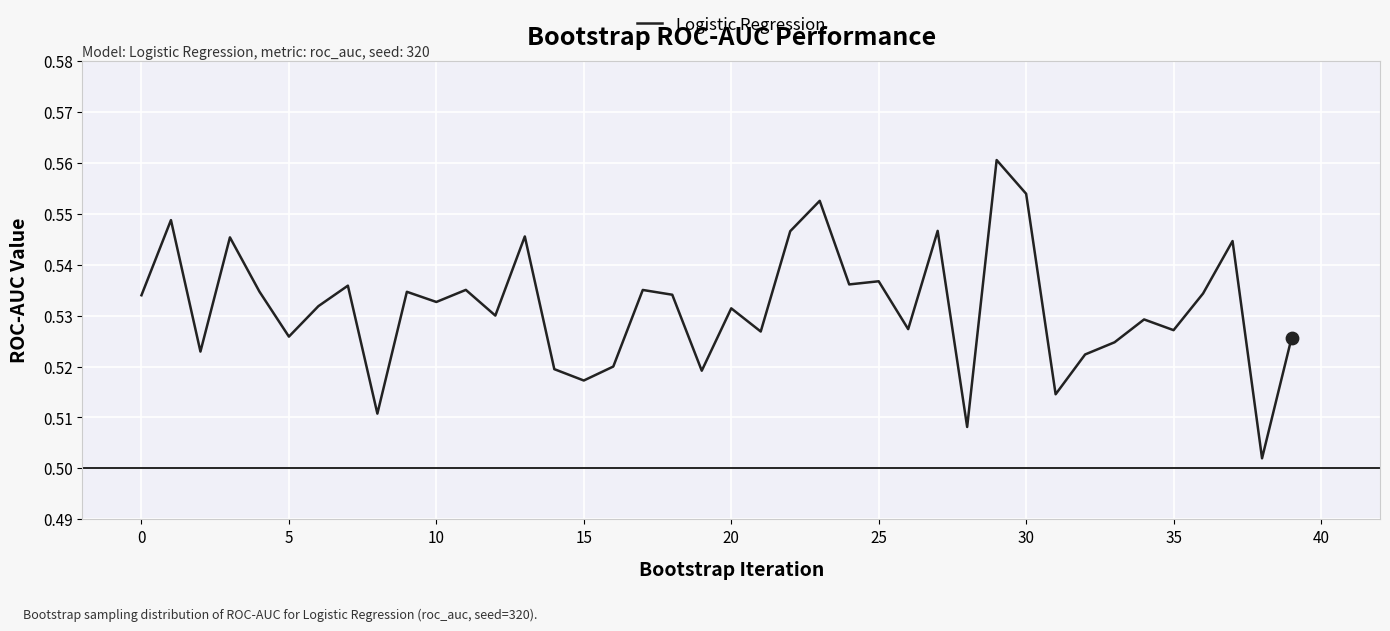

Is this an area chart (filled region under the line)?

No